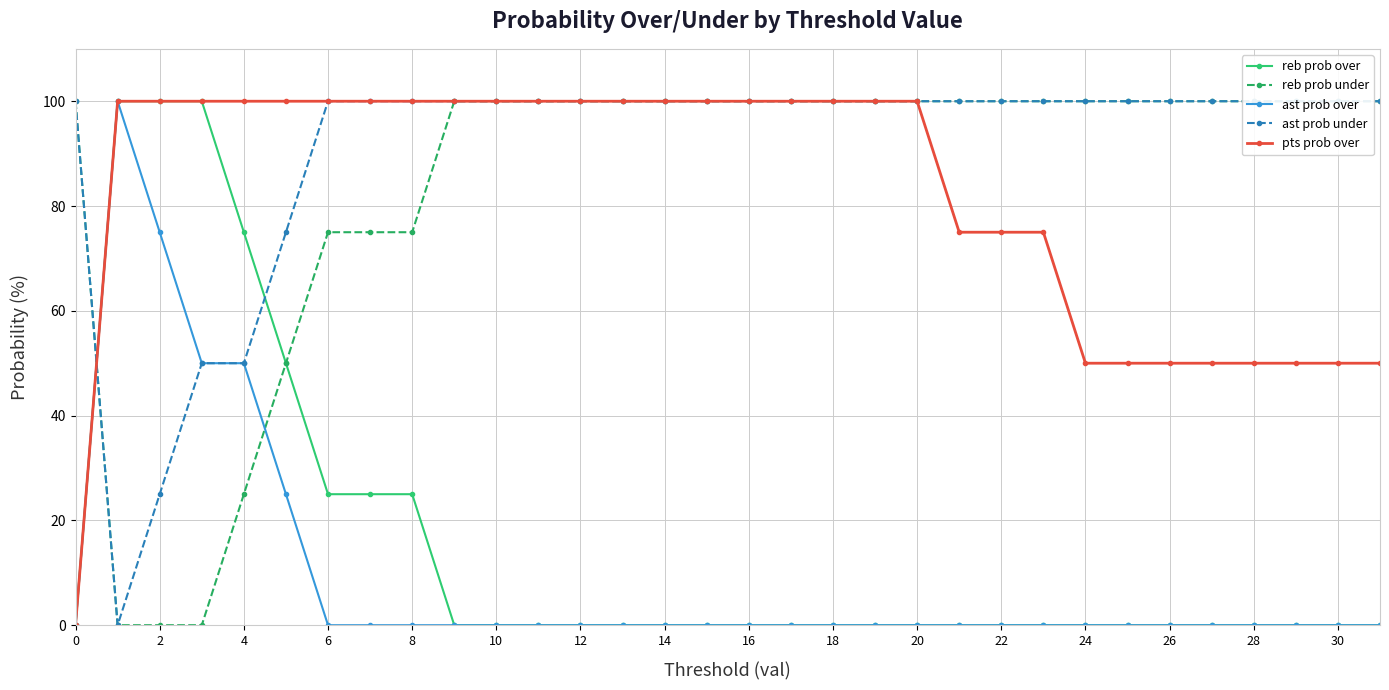

True or false: ast prob under has a value of 100 at 29.

True